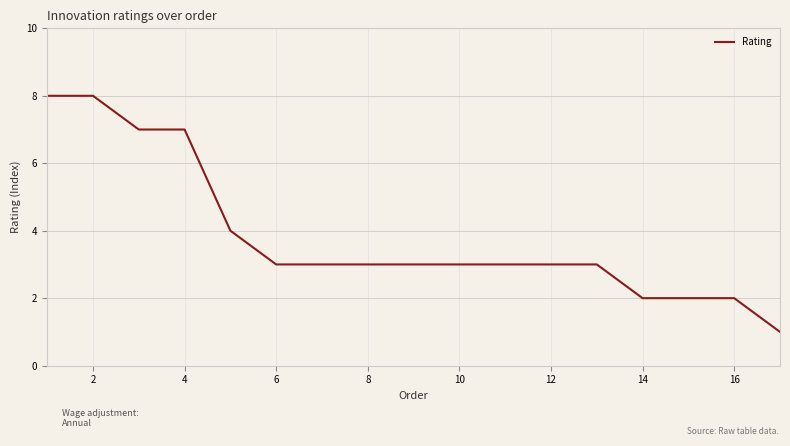

What is the greatest value displayed?

8